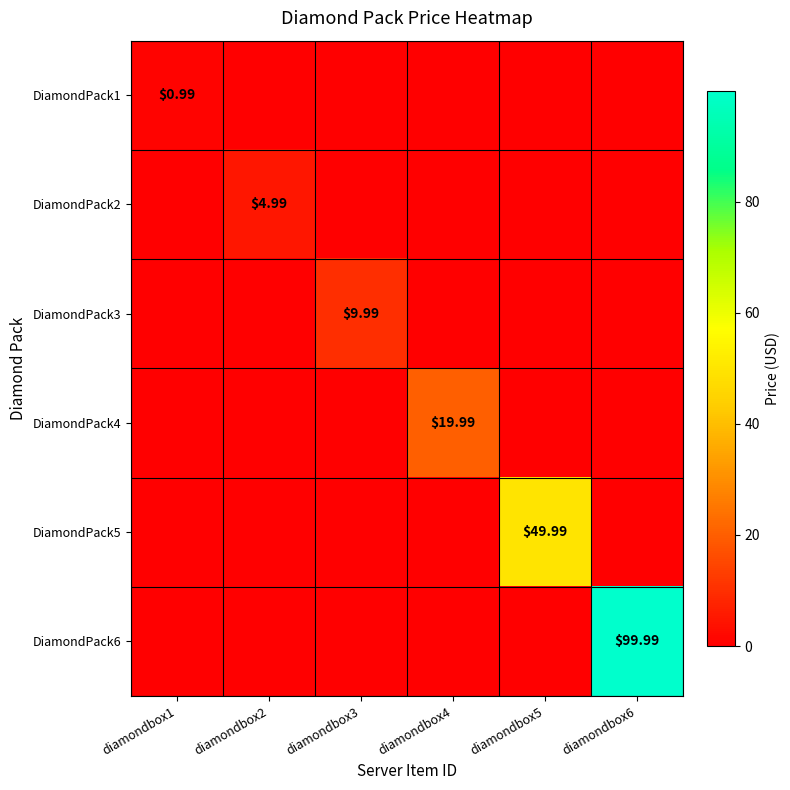

What is the spread (max minus min) of values at diamondbox1?

1.0